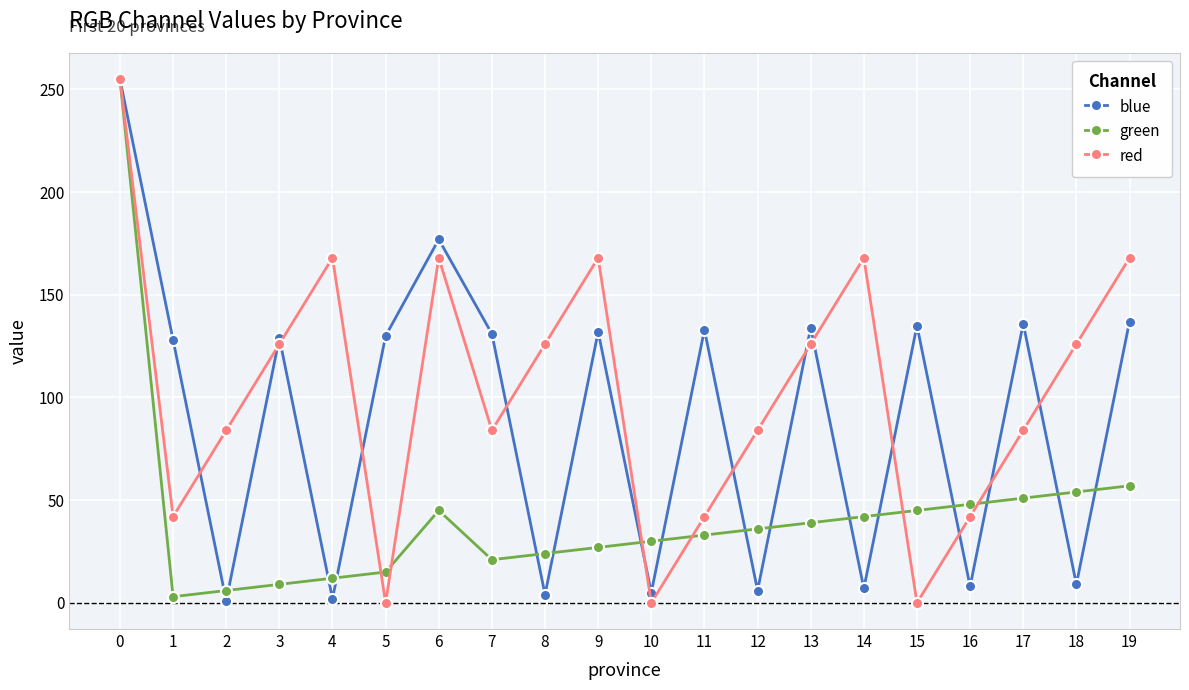

Is the value of blue at 19 greater than the value of green at 10?

Yes